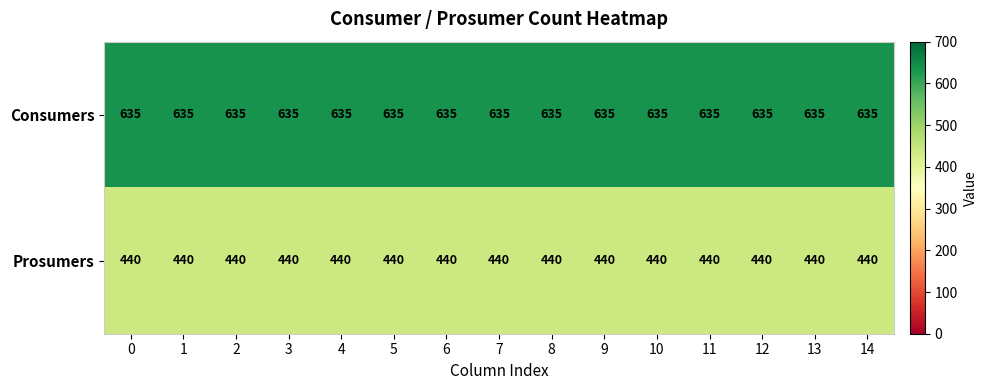

Count the number of data series in this chart.

2